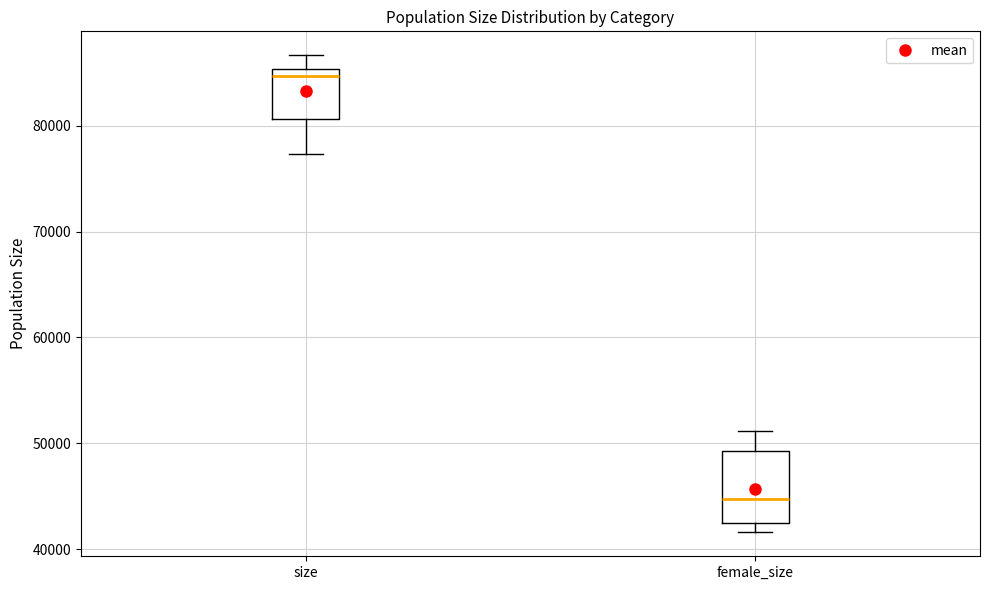

Where is the lower edge of the box for size on the y-axis? The values are not printed on the chart, so give them approximately, as read against the axis.

81000